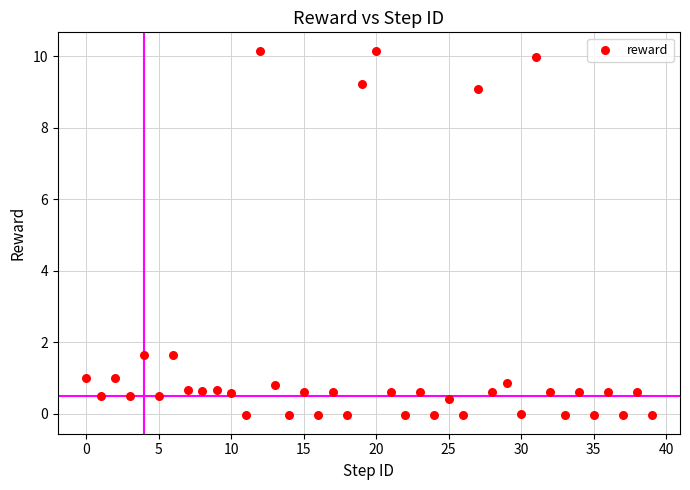

What is the range of Y values (max minus min)?

10.2